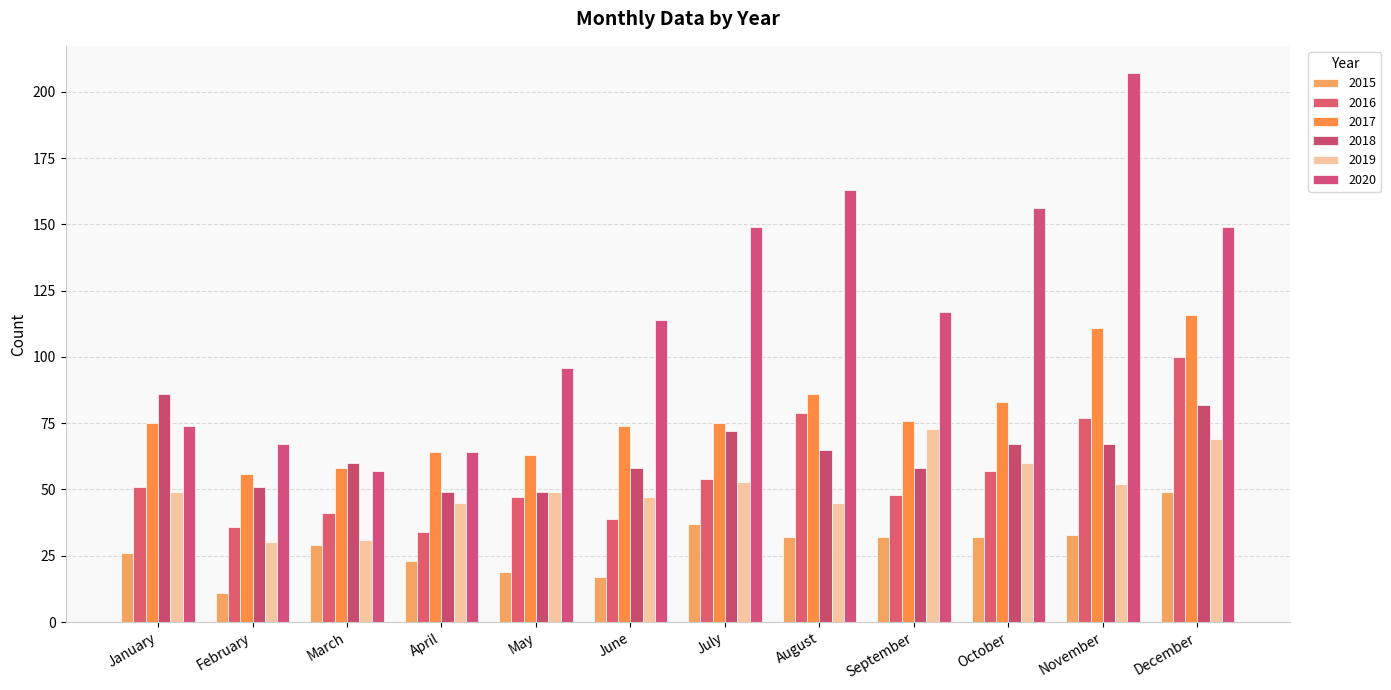

Is the value of 2017 at May greater than the value of 2018 at June?

Yes